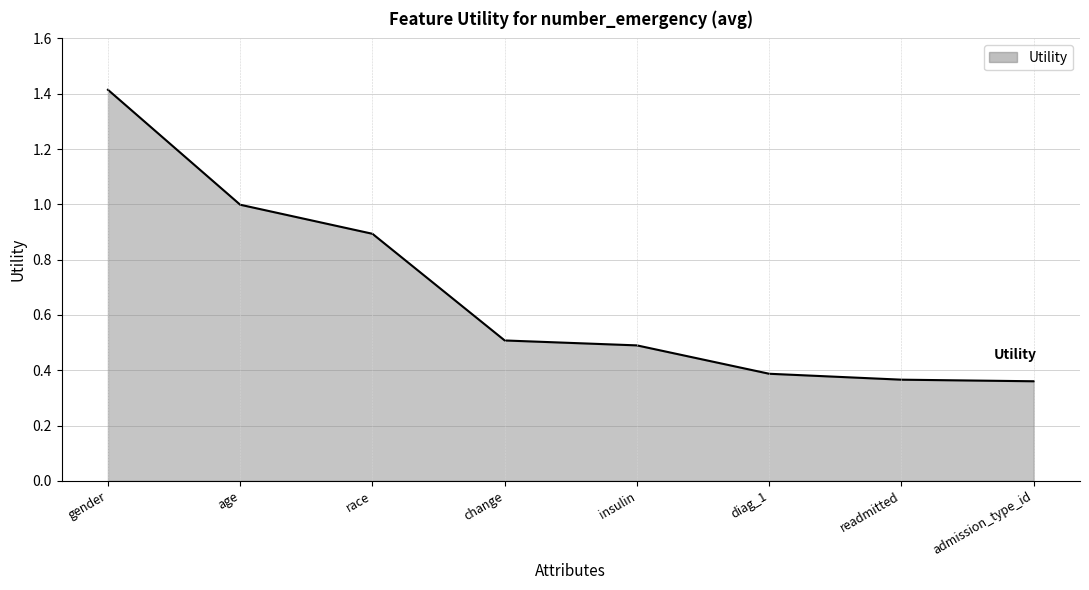

How many lines are shown in the chart?

1